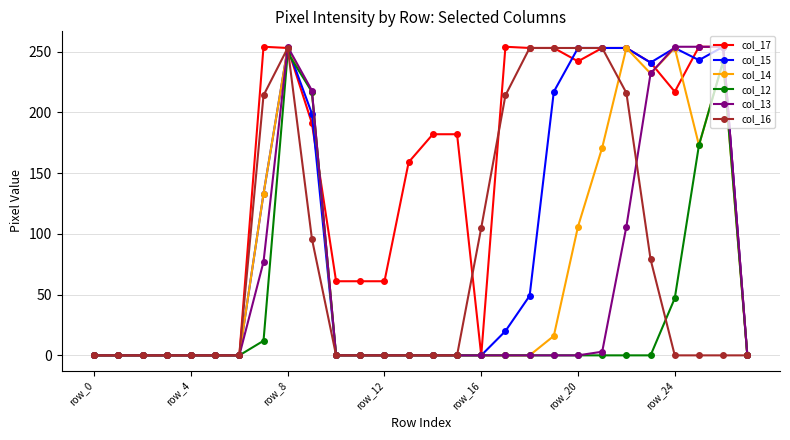

True or false: col_14 has more than 2 interior local peaks.

True